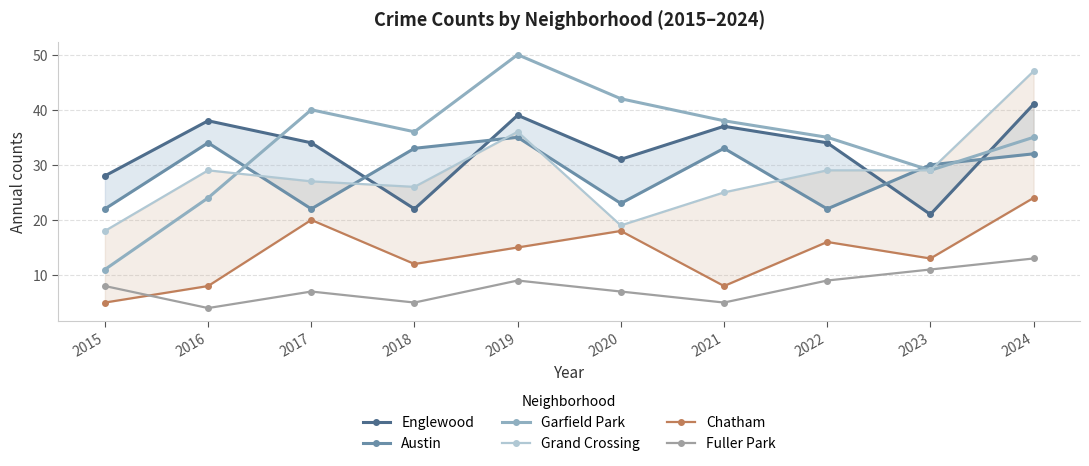

Is this an area chart (filled region under the line)?

No